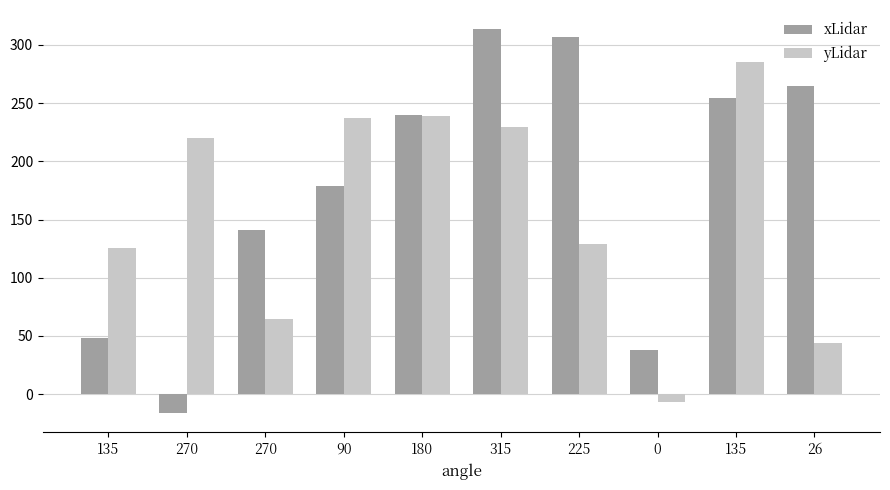

How many values in xLidar are above zero?

9